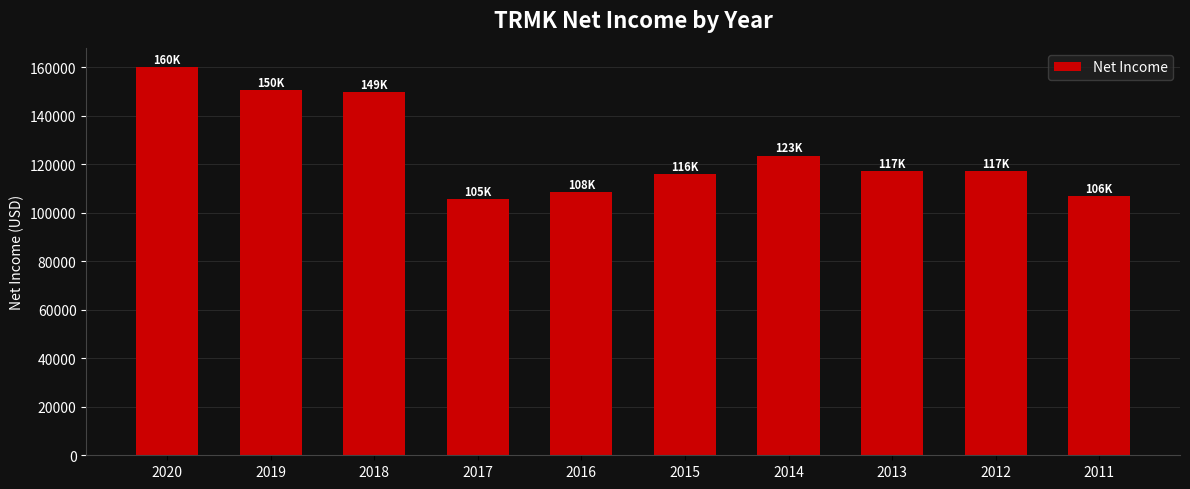

What is the approximate value at 2018, to the nearest 50?

149600